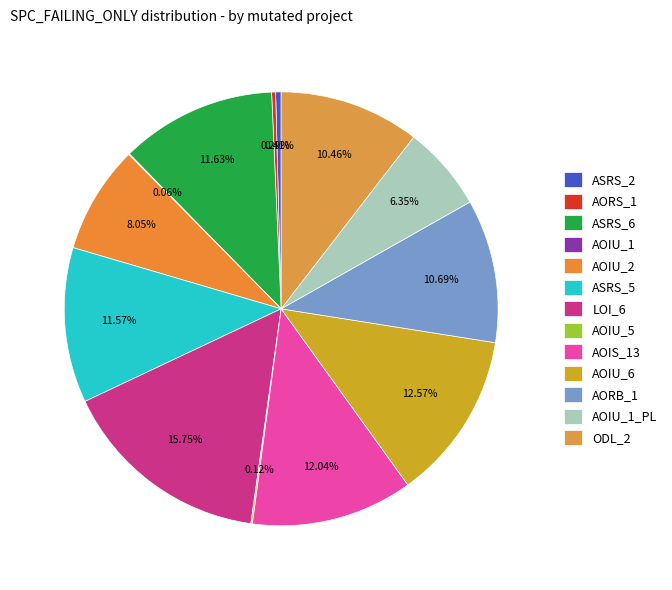

Rank the categories by value from highest to lowest.

Empty.ElevatorSystem.Environment.LOI_6, Empty.ElevatorSystem.Environment.AOIU_6, Empty.ElevatorSystem.Environment.AOIS_13, Weight.ElevatorSystem.Elevator.ASRS_6, Weight.ElevatorSystem.Elevator.ASRS_5, Empty.ElevatorSystem.Environment.AORB_1, Weight.ElevatorSystem.Elevator.ODL_2, Empty.PL_Interface_impl.AOIU_2, Empty.PL_Interface_impl.AOIU_1, Weight.ElevatorSystem.Elevator.ASRS_2, Empty.ElevatorSystem.Environment.AORS_1, Empty.ElevatorSystem.Environment.AOIU_5, Empty.ElevatorSystem.Environment.AOIU_1